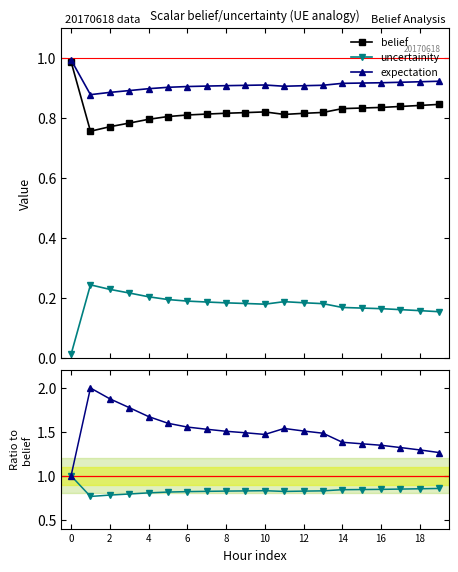

True or false: expectation and uncertainity cross at least once.

False